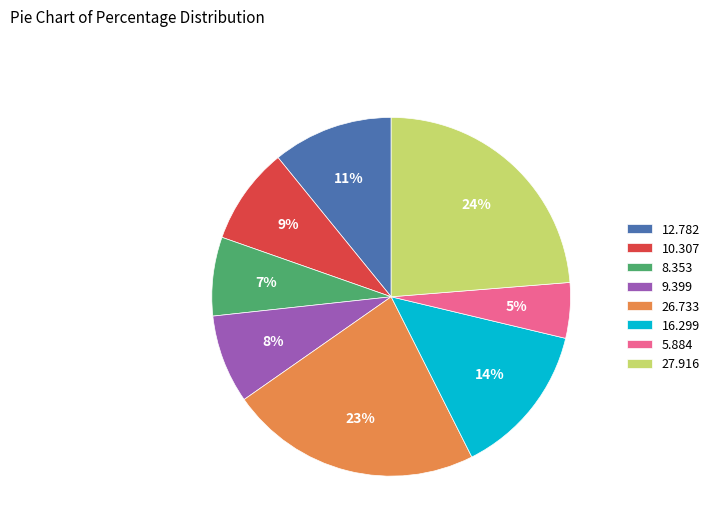

Is the sum of 12.782 and 26.733 greater than half?

No